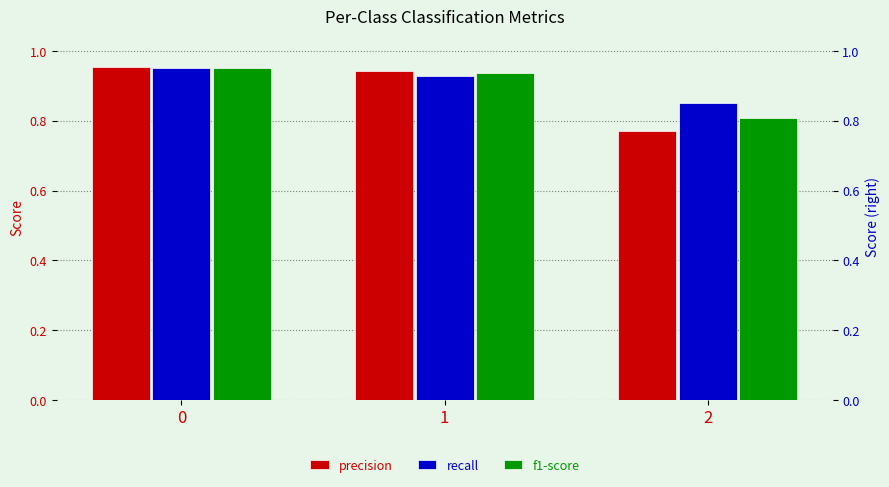

How many categories are shown in the chart?

3